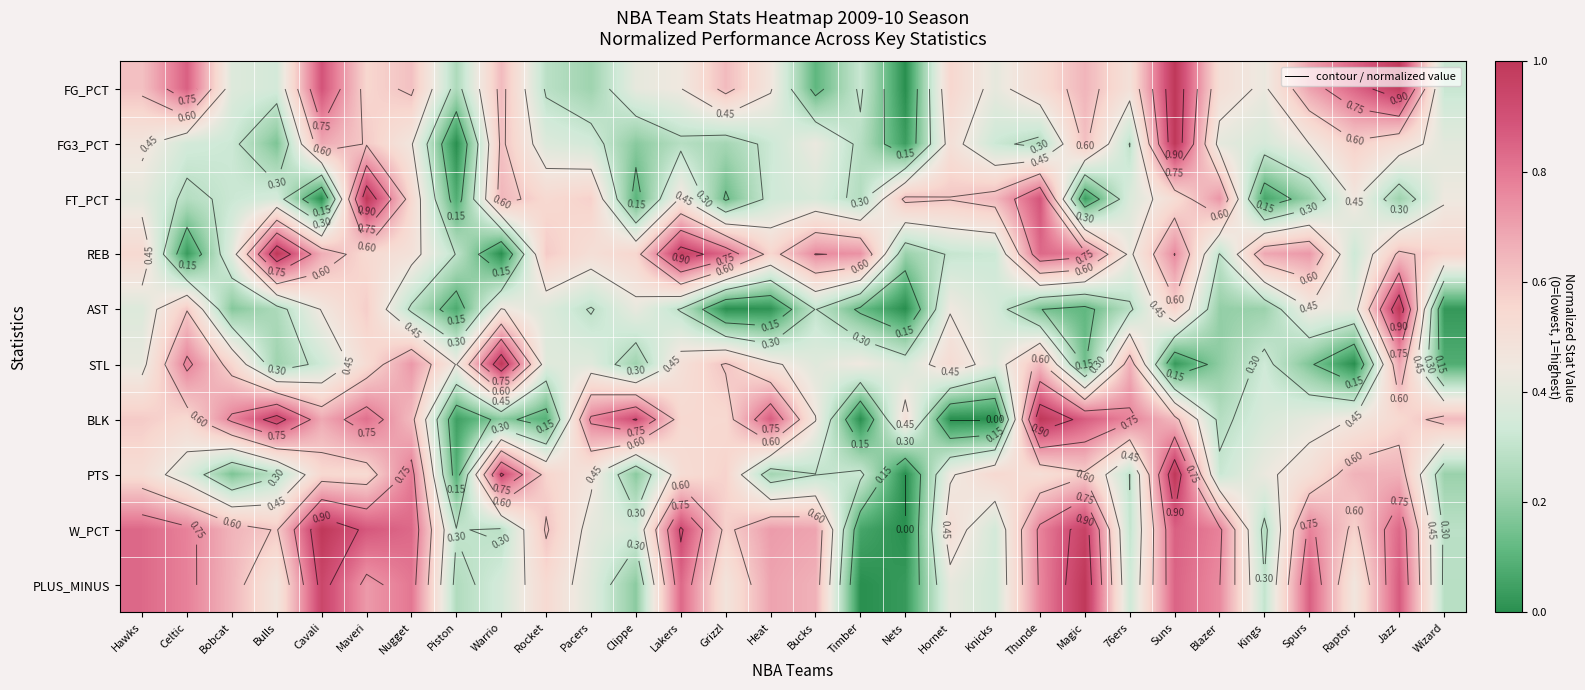

Where is FG3_PCT nearest to the value 0?

Piston